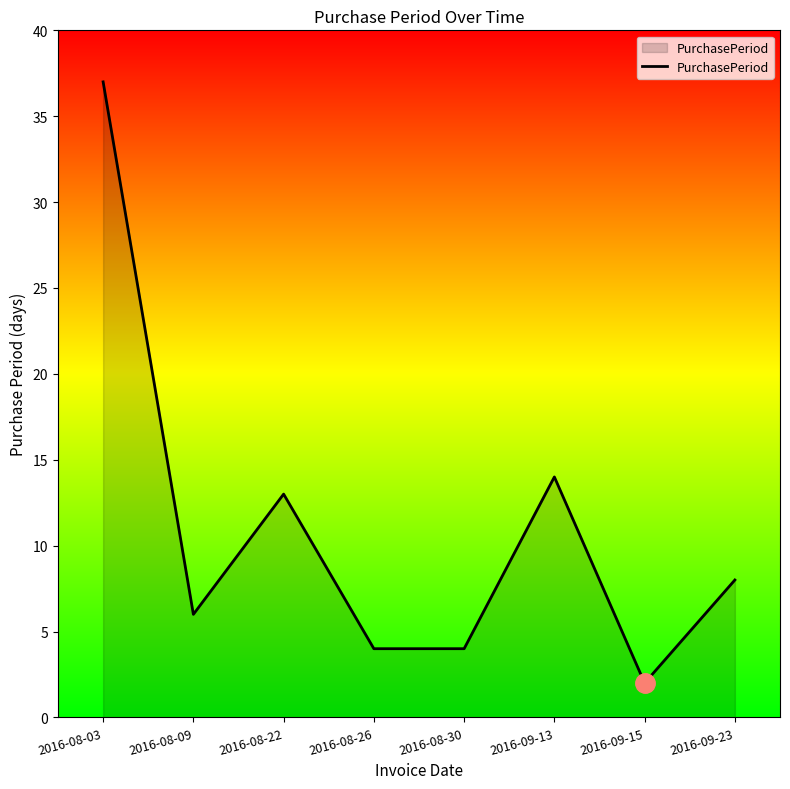

The value at 2016-08-30 is 7. True or false?

False